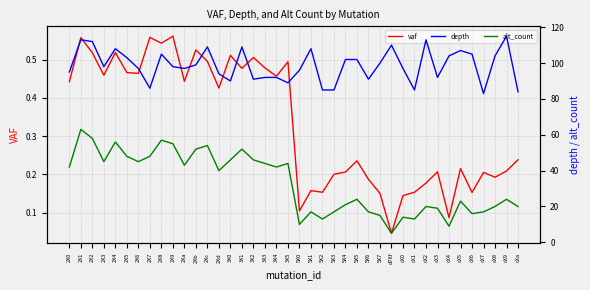

True or false: alt_count has more than 2 points higher than both neighbors.

True